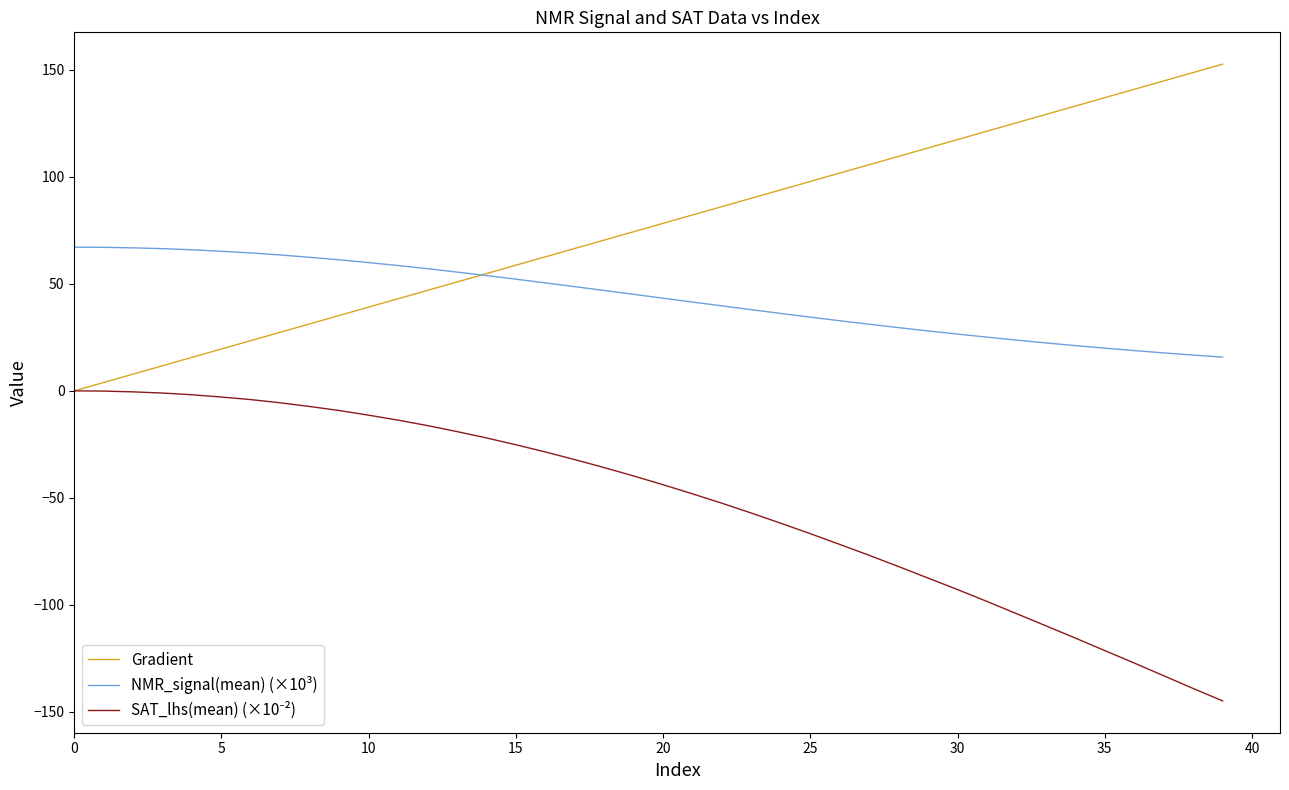

What is the minimum value shown in the chart?

-144.9